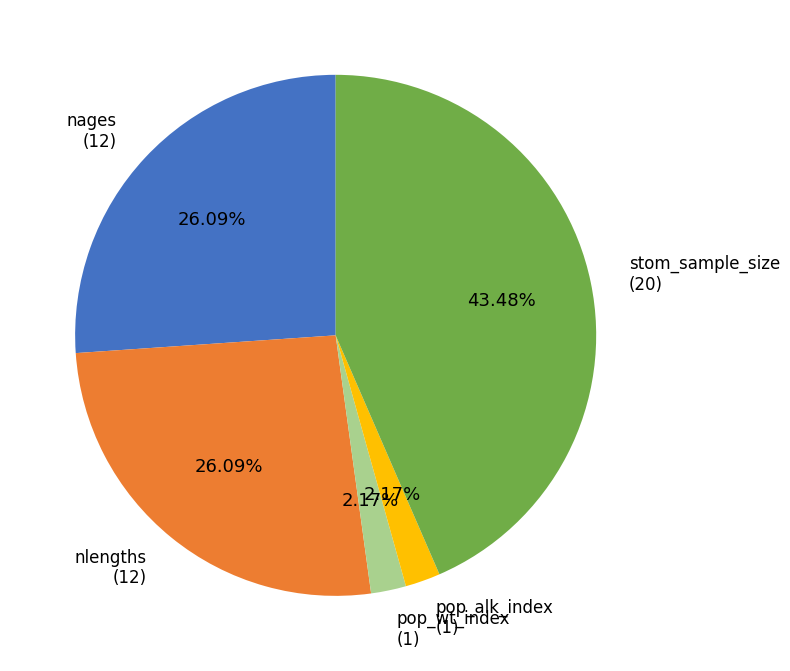

Is there any slice that represents more than half of the pie?

No